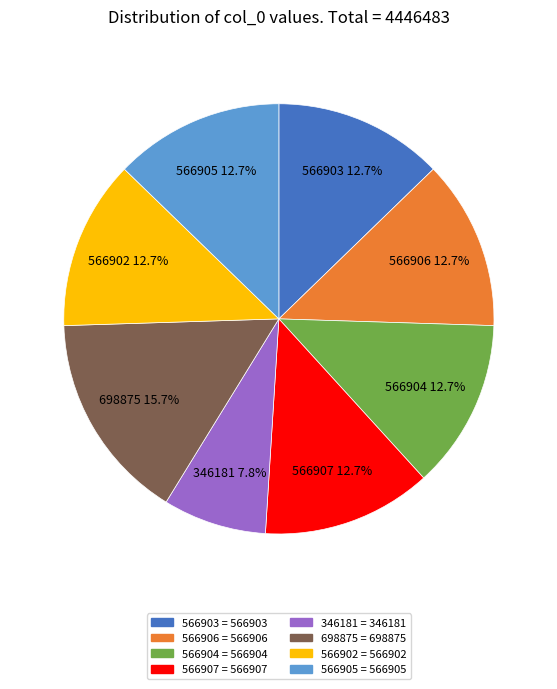

To the nearest percent, what percentage of the pie is 566903?

13%